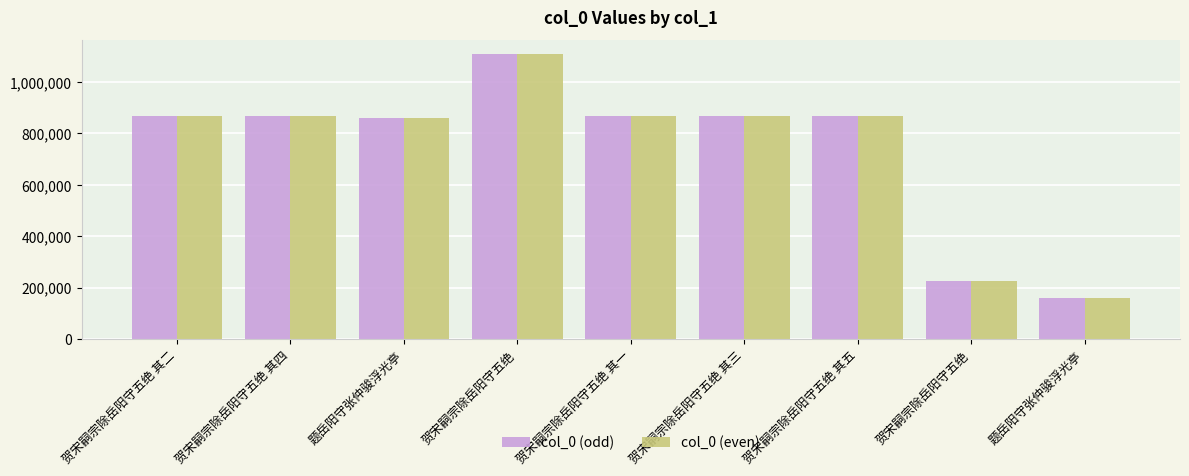

Which series has the largest total across all categories?

col_0 (odd)